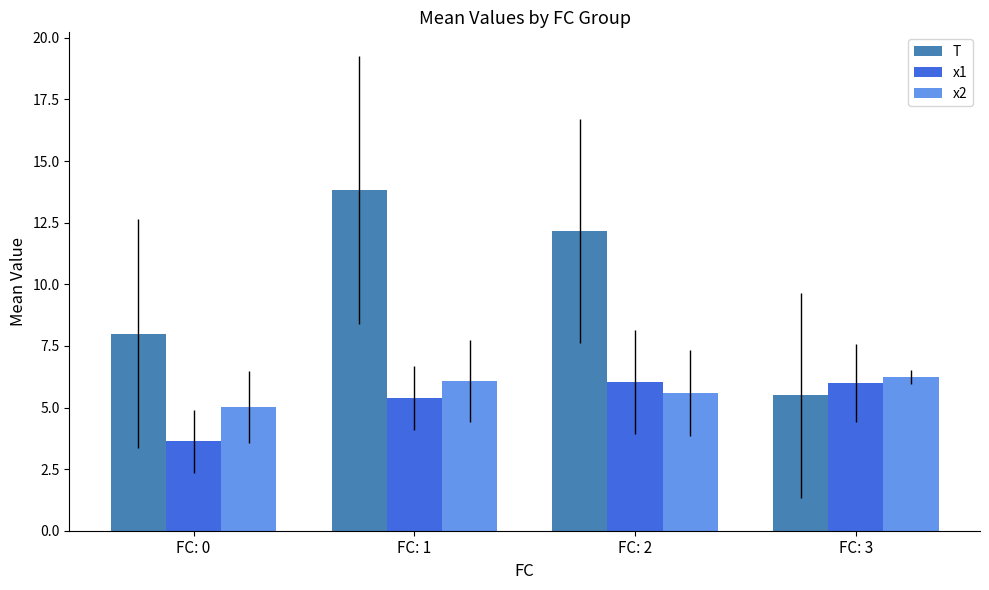

At which label is x1 closest to 4?

FC: 0